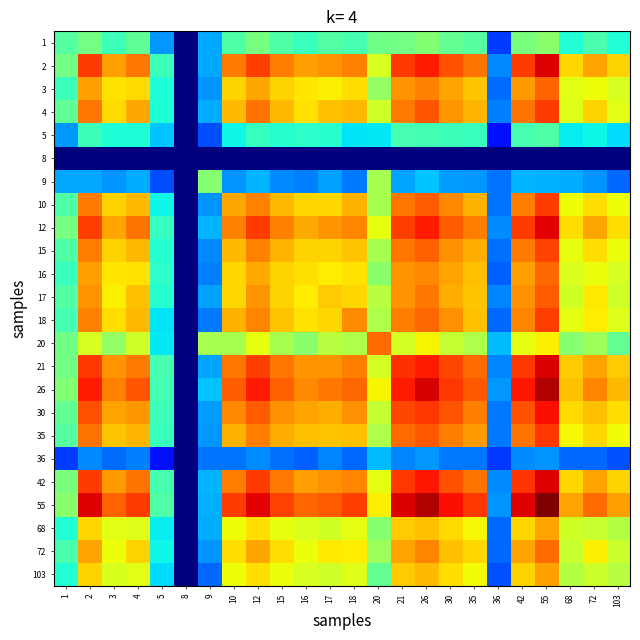

Reading left to right, what are all the values shown in this chart?

1: 1=0.5	2=0.5	3=0.4	4=0.5	5=0.3	8=0.0	9=0.3	10=0.4	12=0.5	15=0.4	16=0.4	17=0.5	18=0.4	20=0.5	21=0.5	26=0.5	30=0.5	35=0.5	36=0.2	42=0.5	55=0.5	68=0.4	72=0.4	103=0.4
2: 1=0.5	2=0.8	3=0.7	4=0.8	5=0.4	8=0.0	9=0.3	10=0.8	12=0.8	15=0.8	16=0.7	17=0.8	18=0.8	20=0.6	21=0.8	26=0.9	30=0.8	35=0.8	36=0.3	42=0.8	55=0.9	68=0.7	72=0.7	103=0.7
3: 1=0.4	2=0.7	3=0.7	4=0.7	5=0.4	8=0.0	9=0.3	10=0.7	12=0.7	15=0.7	16=0.7	17=0.7	18=0.7	20=0.5	21=0.8	26=0.8	30=0.7	35=0.7	36=0.2	42=0.7	55=0.8	68=0.6	72=0.6	103=0.6
4: 1=0.5	2=0.8	3=0.7	4=0.7	5=0.4	8=0.0	9=0.3	10=0.7	12=0.8	15=0.7	16=0.7	17=0.7	18=0.7	20=0.6	21=0.8	26=0.8	30=0.7	35=0.7	36=0.3	42=0.8	55=0.8	68=0.6	72=0.7	103=0.6
5: 1=0.3	2=0.4	3=0.4	4=0.4	5=0.3	8=0.0	9=0.2	10=0.4	12=0.4	15=0.4	16=0.4	17=0.4	18=0.4	20=0.4	21=0.4	26=0.4	30=0.4	35=0.4	36=0.1	42=0.4	55=0.4	68=0.4	72=0.4	103=0.3
8: 1=0.0	2=0.0	3=0.0	4=0.0	5=0.0	8=0.0	9=0.0	10=0.0	12=0.0	15=0.0	16=0.0	17=0.0	18=0.0	20=0.0	21=0.0	26=0.0	30=0.0	35=0.0	36=0.0	42=0.0	55=0.0	68=0.0	72=0.0	103=0.0
9: 1=0.3	2=0.3	3=0.3	4=0.3	5=0.2	8=0.0	9=0.5	10=0.3	12=0.3	15=0.3	16=0.3	17=0.3	18=0.2	20=0.6	21=0.3	26=0.3	30=0.3	35=0.3	36=0.2	42=0.3	55=0.3	68=0.3	72=0.3	103=0.2
10: 1=0.4	2=0.8	3=0.7	4=0.7	5=0.4	8=0.0	9=0.3	10=0.7	12=0.8	15=0.7	16=0.7	17=0.7	18=0.7	20=0.6	21=0.8	26=0.8	30=0.8	35=0.7	36=0.2	42=0.8	55=0.8	68=0.6	72=0.7	103=0.6
12: 1=0.5	2=0.8	3=0.7	4=0.8	5=0.4	8=0.0	9=0.3	10=0.8	12=0.8	15=0.8	16=0.7	17=0.8	18=0.8	20=0.6	21=0.8	26=0.9	30=0.8	35=0.8	36=0.3	42=0.8	55=0.9	68=0.7	72=0.7	103=0.7
15: 1=0.4	2=0.8	3=0.7	4=0.7	5=0.4	8=0.0	9=0.3	10=0.7	12=0.8	15=0.7	16=0.7	17=0.7	18=0.7	20=0.6	21=0.8	26=0.8	30=0.8	35=0.7	36=0.2	42=0.8	55=0.8	68=0.6	72=0.7	103=0.6
16: 1=0.4	2=0.7	3=0.7	4=0.7	5=0.4	8=0.0	9=0.3	10=0.7	12=0.7	15=0.7	16=0.7	17=0.7	18=0.7	20=0.5	21=0.8	26=0.8	30=0.7	35=0.7	36=0.2	42=0.7	55=0.8	68=0.6	72=0.6	103=0.6
17: 1=0.5	2=0.8	3=0.7	4=0.7	5=0.4	8=0.0	9=0.3	10=0.7	12=0.8	15=0.7	16=0.7	17=0.7	18=0.7	20=0.6	21=0.8	26=0.8	30=0.7	35=0.7	36=0.3	42=0.8	55=0.8	68=0.6	72=0.7	103=0.6
18: 1=0.4	2=0.8	3=0.7	4=0.7	5=0.4	8=0.0	9=0.2	10=0.7	12=0.8	15=0.7	16=0.7	17=0.7	18=0.8	20=0.6	21=0.8	26=0.8	30=0.8	35=0.7	36=0.2	42=0.8	55=0.8	68=0.6	72=0.7	103=0.6
20: 1=0.5	2=0.6	3=0.5	4=0.6	5=0.4	8=0.0	9=0.6	10=0.6	12=0.6	15=0.6	16=0.5	17=0.6	18=0.6	20=0.8	21=0.6	26=0.7	30=0.6	35=0.6	36=0.3	42=0.6	55=0.7	68=0.5	72=0.5	103=0.5
21: 1=0.5	2=0.8	3=0.8	4=0.8	5=0.4	8=0.0	9=0.3	10=0.8	12=0.8	15=0.8	16=0.8	17=0.8	18=0.8	20=0.6	21=0.9	26=0.9	30=0.8	35=0.8	36=0.3	42=0.9	55=0.9	68=0.7	72=0.7	103=0.7
26: 1=0.5	2=0.9	3=0.8	4=0.8	5=0.4	8=0.0	9=0.3	10=0.8	12=0.9	15=0.8	16=0.8	17=0.8	18=0.8	20=0.7	21=0.9	26=0.9	30=0.9	35=0.8	36=0.3	42=0.9	55=1.0	68=0.7	72=0.8	103=0.7
30: 1=0.5	2=0.8	3=0.7	4=0.7	5=0.4	8=0.0	9=0.3	10=0.8	12=0.8	15=0.8	16=0.7	17=0.7	18=0.8	20=0.6	21=0.8	26=0.9	30=0.8	35=0.8	36=0.2	42=0.8	55=0.9	68=0.7	72=0.7	103=0.7
35: 1=0.5	2=0.8	3=0.7	4=0.7	5=0.4	8=0.0	9=0.3	10=0.7	12=0.8	15=0.7	16=0.7	17=0.7	18=0.7	20=0.6	21=0.8	26=0.8	30=0.8	35=0.7	36=0.2	42=0.8	55=0.8	68=0.6	72=0.7	103=0.6
36: 1=0.2	2=0.3	3=0.2	4=0.3	5=0.1	8=0.0	9=0.2	10=0.2	12=0.3	15=0.2	16=0.2	17=0.3	18=0.2	20=0.3	21=0.3	26=0.3	30=0.2	35=0.2	36=0.2	42=0.3	55=0.3	68=0.2	72=0.2	103=0.2
42: 1=0.5	2=0.8	3=0.7	4=0.8	5=0.4	8=0.0	9=0.3	10=0.8	12=0.8	15=0.8	16=0.7	17=0.8	18=0.8	20=0.6	21=0.9	26=0.9	30=0.8	35=0.8	36=0.3	42=0.9	55=0.9	68=0.7	72=0.7	103=0.7
55: 1=0.5	2=0.9	3=0.8	4=0.8	5=0.4	8=0.0	9=0.3	10=0.8	12=0.9	15=0.8	16=0.8	17=0.8	18=0.8	20=0.7	21=0.9	26=1.0	30=0.9	35=0.8	36=0.3	42=0.9	55=1.0	68=0.7	72=0.8	103=0.7
68: 1=0.4	2=0.7	3=0.6	4=0.6	5=0.4	8=0.0	9=0.3	10=0.6	12=0.7	15=0.6	16=0.6	17=0.6	18=0.6	20=0.5	21=0.7	26=0.7	30=0.7	35=0.6	36=0.2	42=0.7	55=0.7	68=0.6	72=0.6	103=0.6
72: 1=0.4	2=0.7	3=0.6	4=0.7	5=0.4	8=0.0	9=0.3	10=0.7	12=0.7	15=0.7	16=0.6	17=0.7	18=0.7	20=0.5	21=0.7	26=0.8	30=0.7	35=0.7	36=0.2	42=0.7	55=0.8	68=0.6	72=0.7	103=0.6
103: 1=0.4	2=0.7	3=0.6	4=0.6	5=0.3	8=0.0	9=0.2	10=0.6	12=0.7	15=0.6	16=0.6	17=0.6	18=0.6	20=0.5	21=0.7	26=0.7	30=0.7	35=0.6	36=0.2	42=0.7	55=0.7	68=0.6	72=0.6	103=0.6